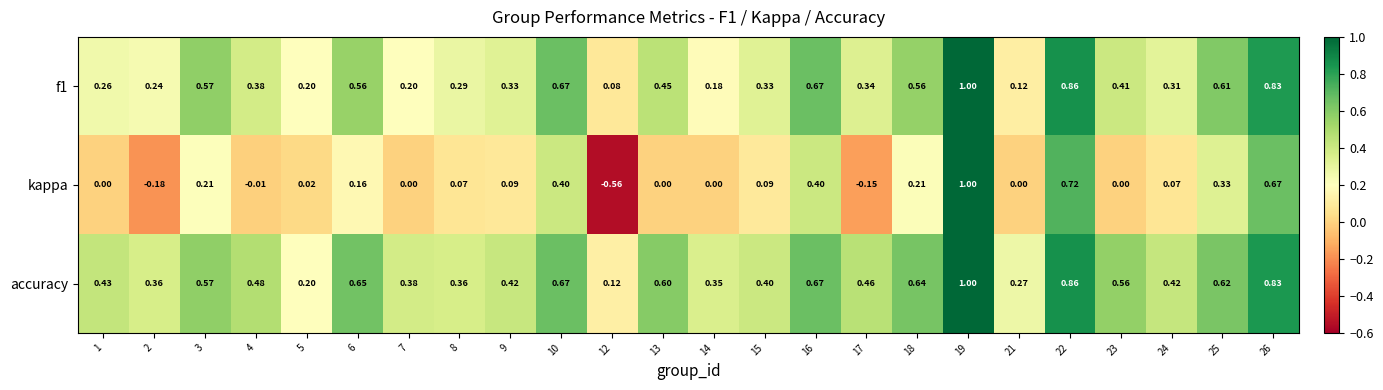

Which series has the widest spread of values?

kappa